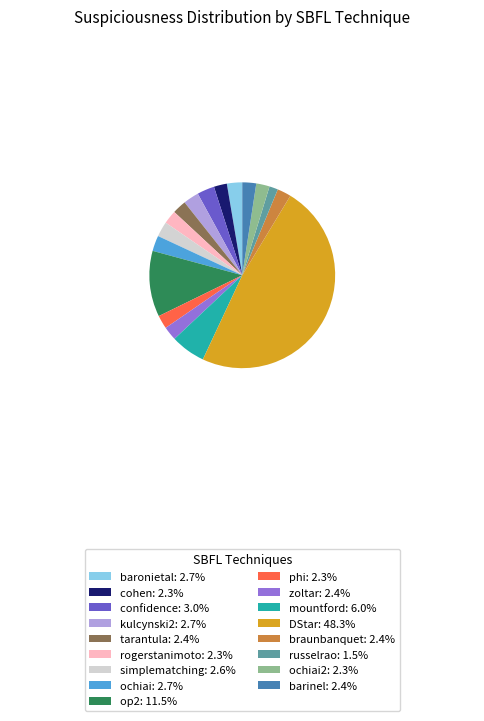

Is the sum of kulcynski2: 2.7% and rogerstanimoto: 2.3% greater than half?

No